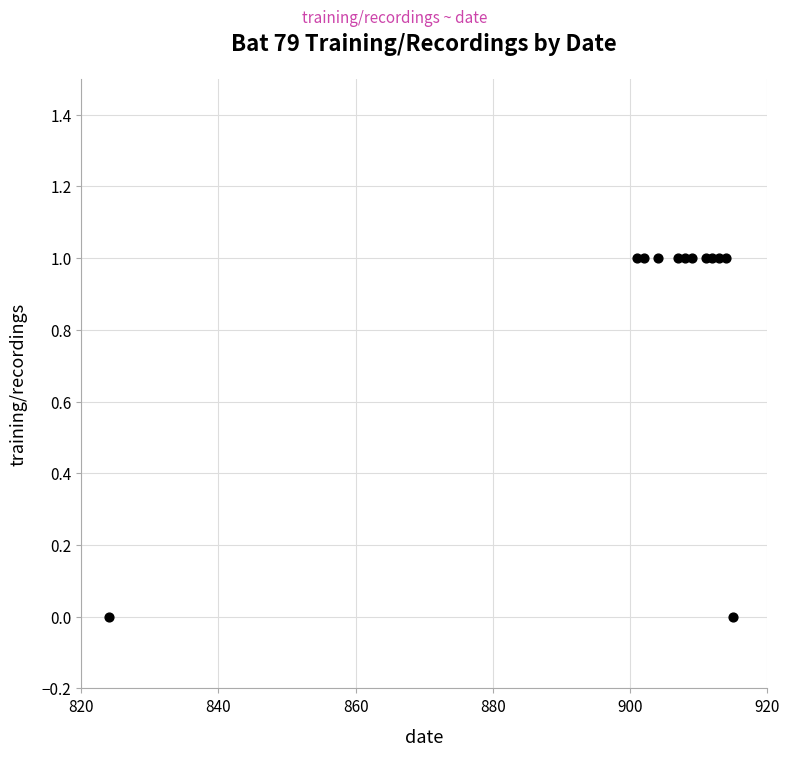

What is the range of X values (max minus min)?

91